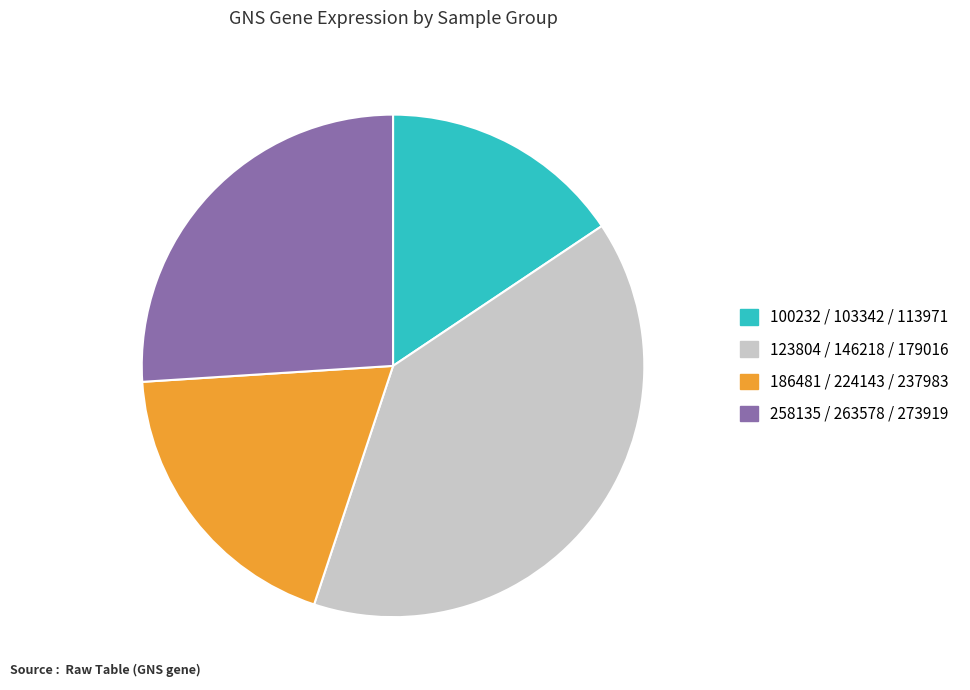

How many segments does this pie chart have?

4